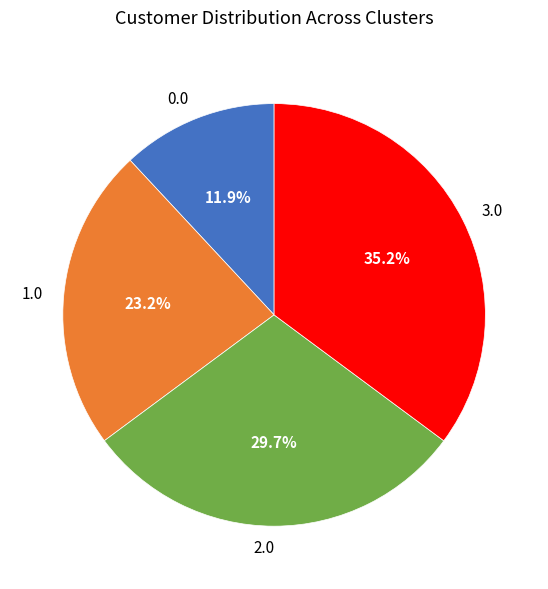

Which slice is the largest?

3.0